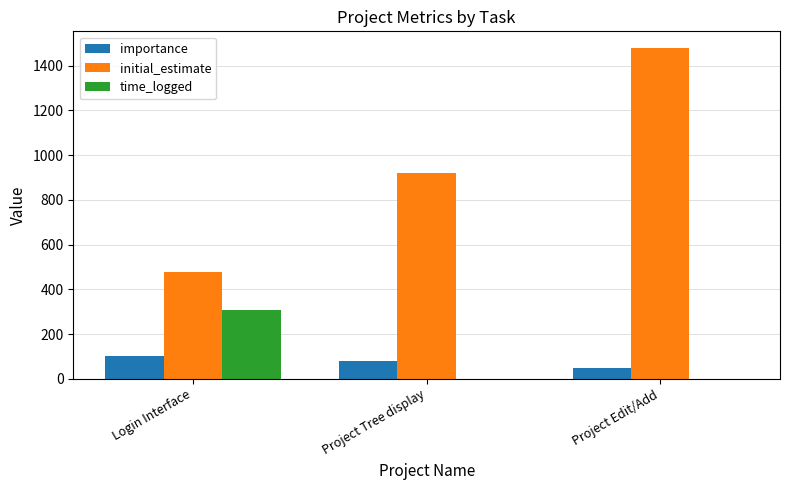

Between Login Interface and Project Edit/Add, which series saw the biggest shift?

initial_estimate